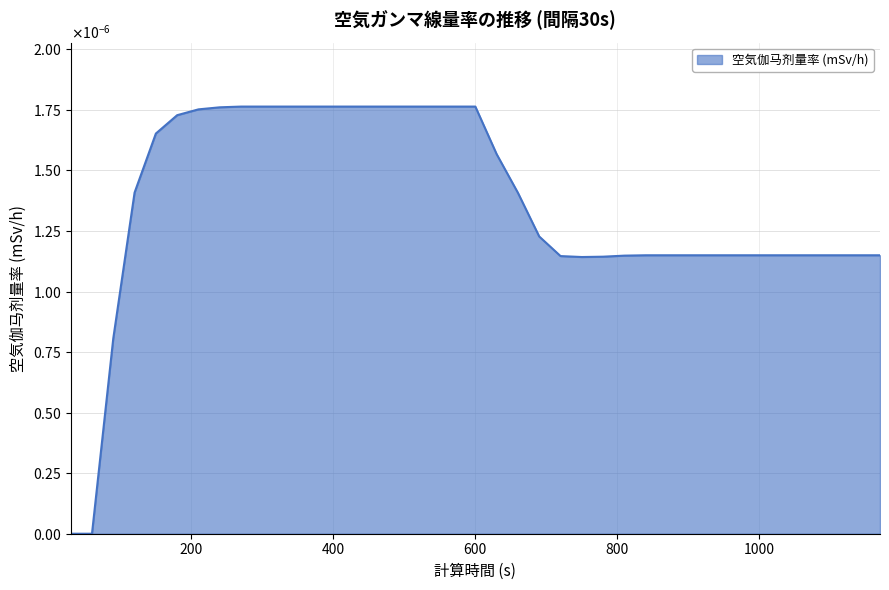

Does the chart display data point markers on the line(s)?

No